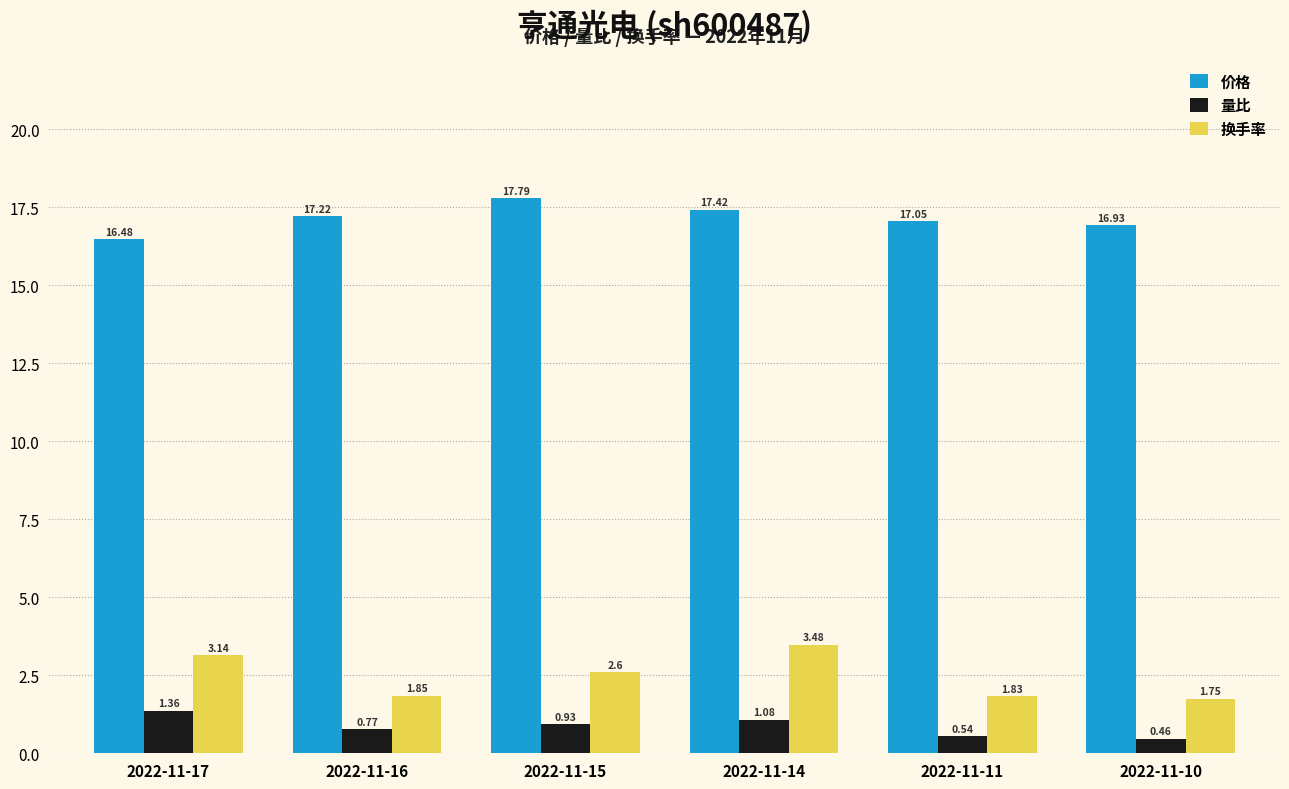

What is the difference between the 量比 values at 2022-11-10 and 2022-11-14?

0.6